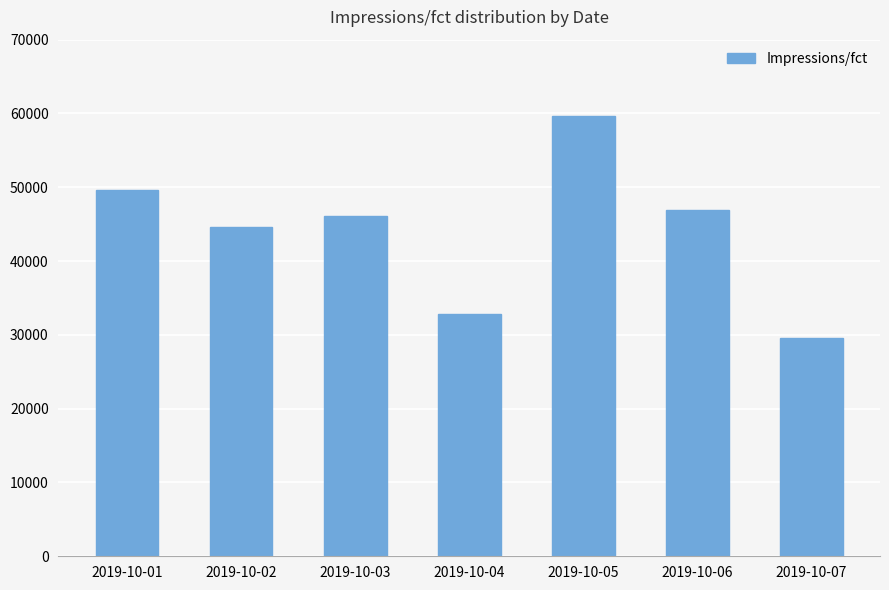

The chart shows a value of 49673 at 2019-10-01. True or false?

True